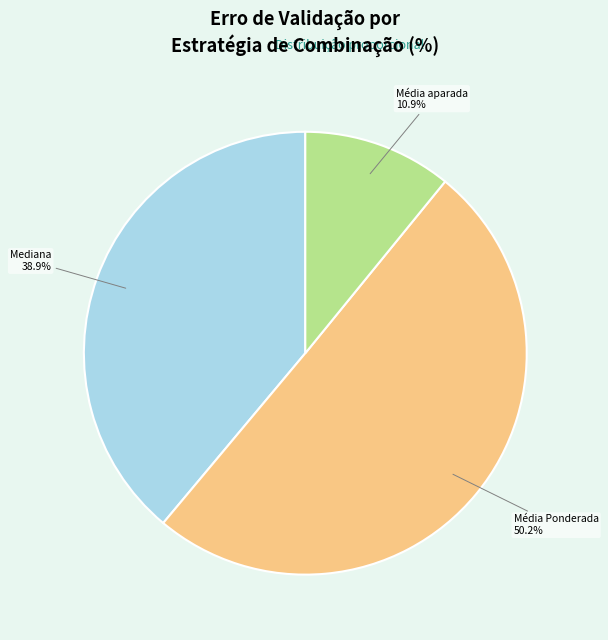

Which slice is the largest?

Média Ponderada